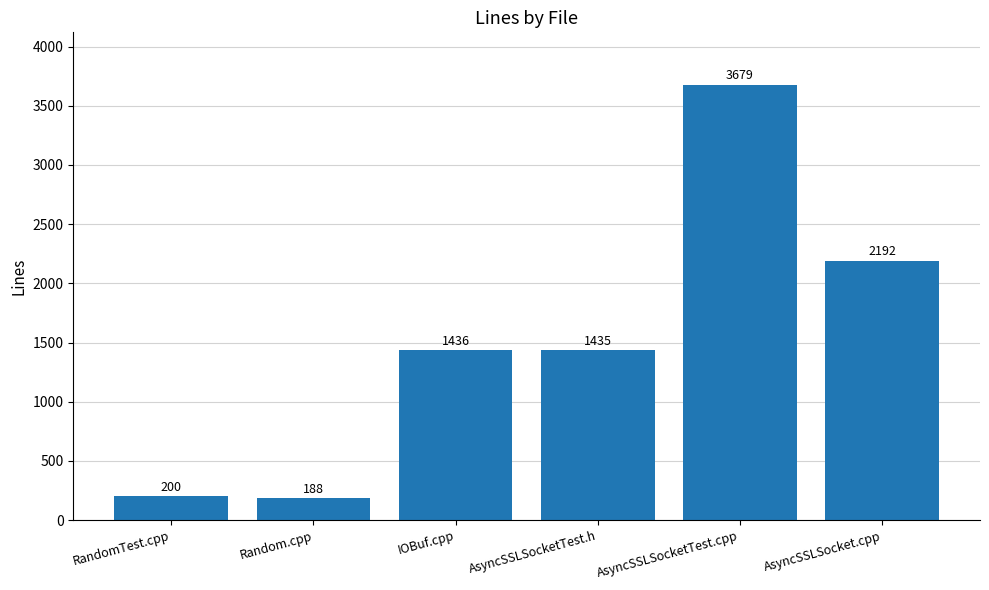

List the labels in order of value, smallest first.

Random.cpp, RandomTest.cpp, AsyncSSLSocketTest.h, IOBuf.cpp, AsyncSSLSocket.cpp, AsyncSSLSocketTest.cpp